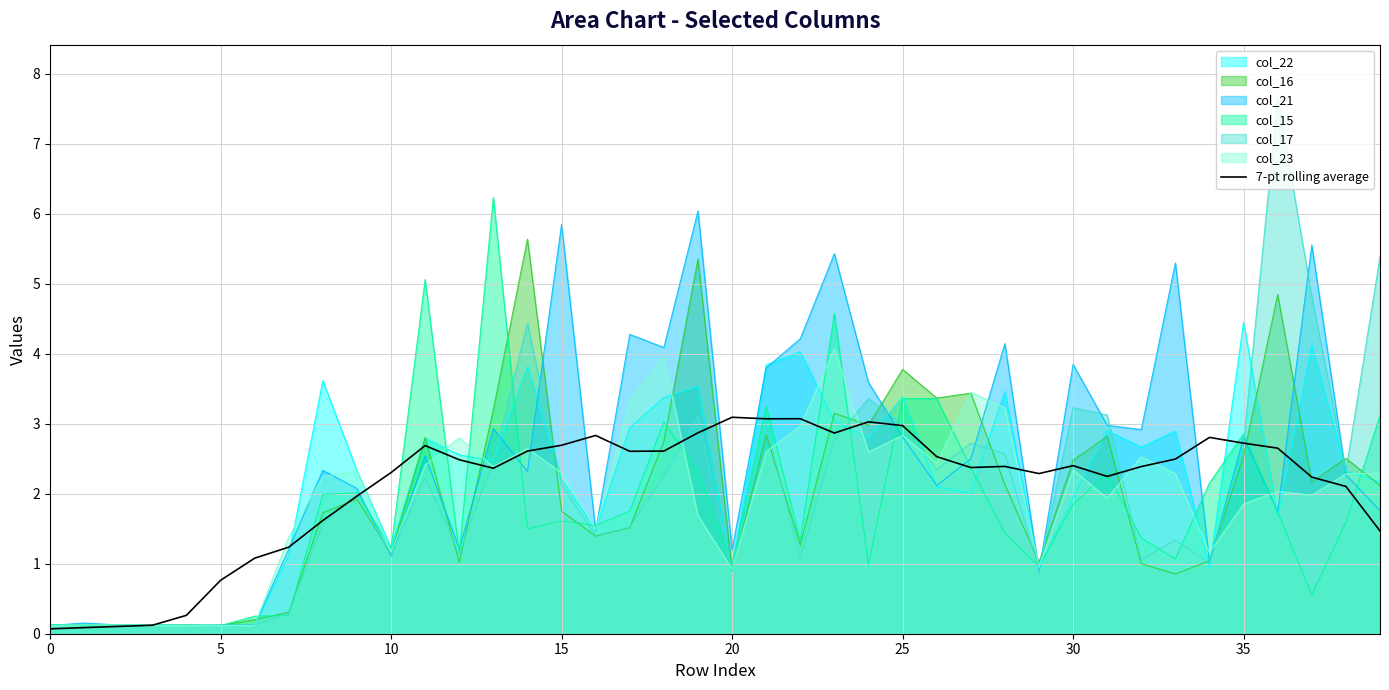

At which label does the data first exceed 2?

10